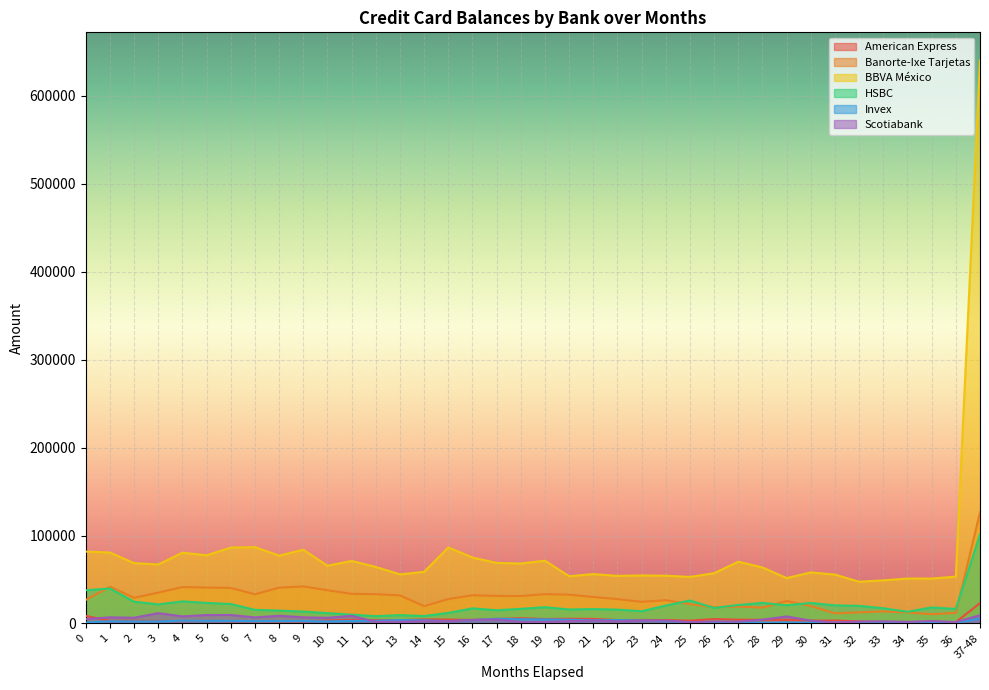

Reading left to right, what are all the values shown in this chart?

American Express: 8618	3119	3124	2960	2713	2949	2533	2605	2380	2318	3438	4160	3897	3682	4692	4448	4106	5092	6032	5128	5370	5247	3927	4058	3903	3253	5065	4318	4225	4069	3249	3327	2382	1565	1177	2035	1521	23160
Banorte-Ixe Tarjetas: 26823	41912	29237	35105	41435	40881	40479	33234	40751	42161	37856	33746	33352	31935	19693	27850	32137	31407	31193	33379	32819	30126	27746	24657	26466	22002	18513	19205	18064	25556	19840	11518	12685	13790	12601	10574	12092	126341
BBVA México: 81789	80725	68671	67175	80534	77613	86331	86863	77191	83857	65720	71167	64308	55874	58759	86518	75067	68898	68209	71468	53742	56189	54164	54670	54374	52986	57234	70288	63738	51635	58089	55625	47481	49080	51153	51113	53302	640323
HSBC: 37805	39765	24808	21758	25123	23428	22156	15521	14651	13564	11785	10020	8343	9491	8512	12042	17196	15040	16618	18532	15926	16354	15765	13949	20437	26140	17661	21032	23402	20758	23315	20652	20038	17317	13330	18233	16523	101324
Invex: 1105	2603	2358	2422	3195	3016	2951	2754	2770	2802	2400	2879	3132	3920	3610	2560	3869	5396	4807	4677	4275	3659	3895	3483	2710	1465	733	950	635	986	1014	829	861	974	855	715	748	5752
Scotiabank: 5002	7006	6545	11767	8111	9621	9709	6936	8761	7029	6464	8751	1839	2032	2608	2499	4041	4698	1754	1868	2716	3282	2501	3202	3379	1443	2392	2197	4287	8024	3228	1145	2149	2450	1885	2747	1651	9465